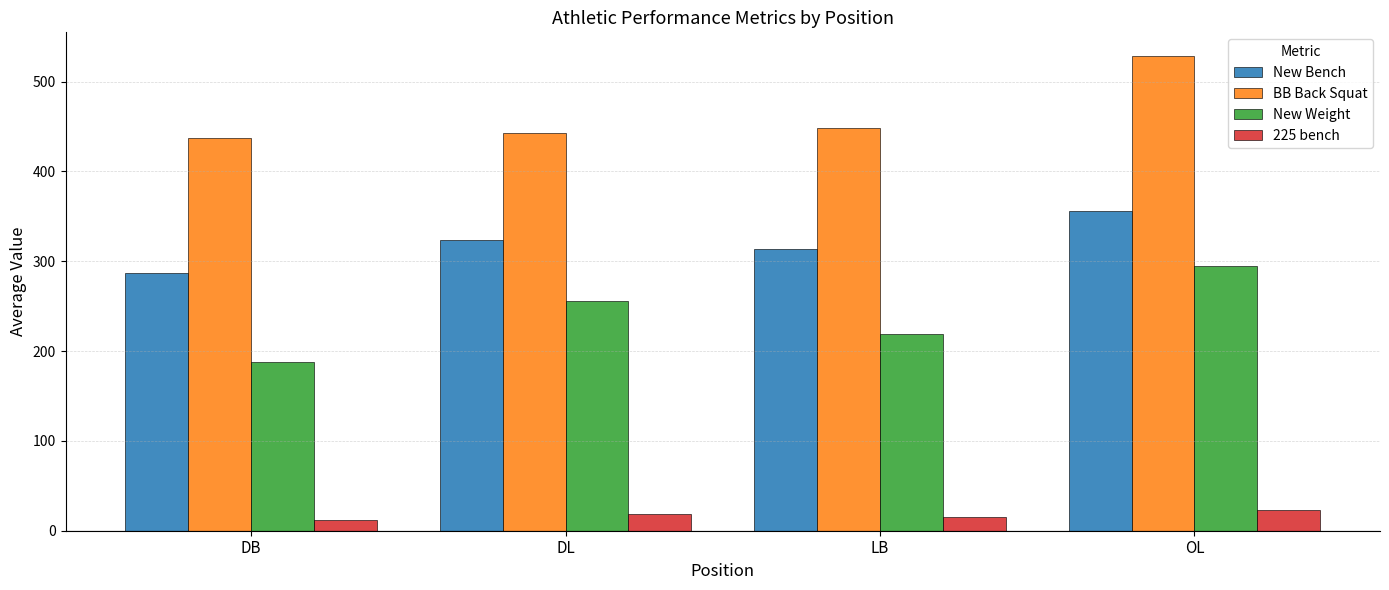

What is the total value across all series at LB?

996.1